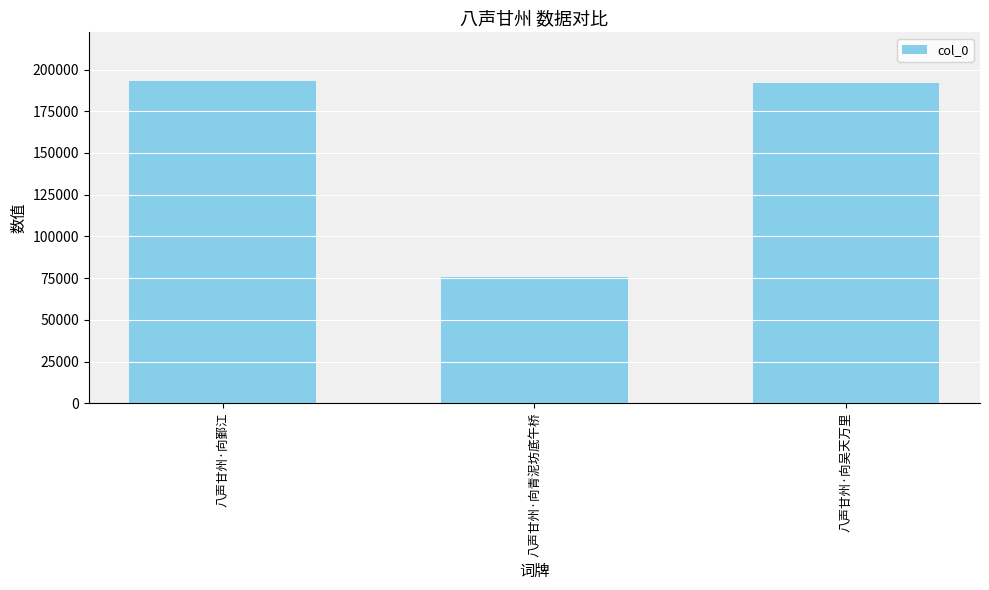

Reading left to right, extract all data points from this chart.

八声甘州·向鄞江=193327	八声甘州·向青泥坊底午桥=75524	八声甘州·向吴天万里=192129